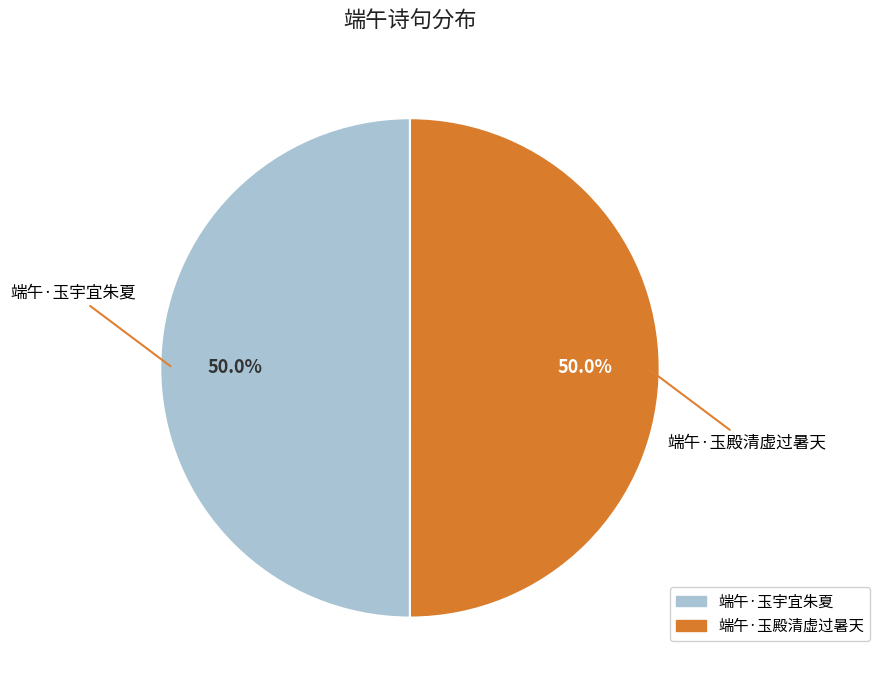

How many segments does this pie chart have?

2